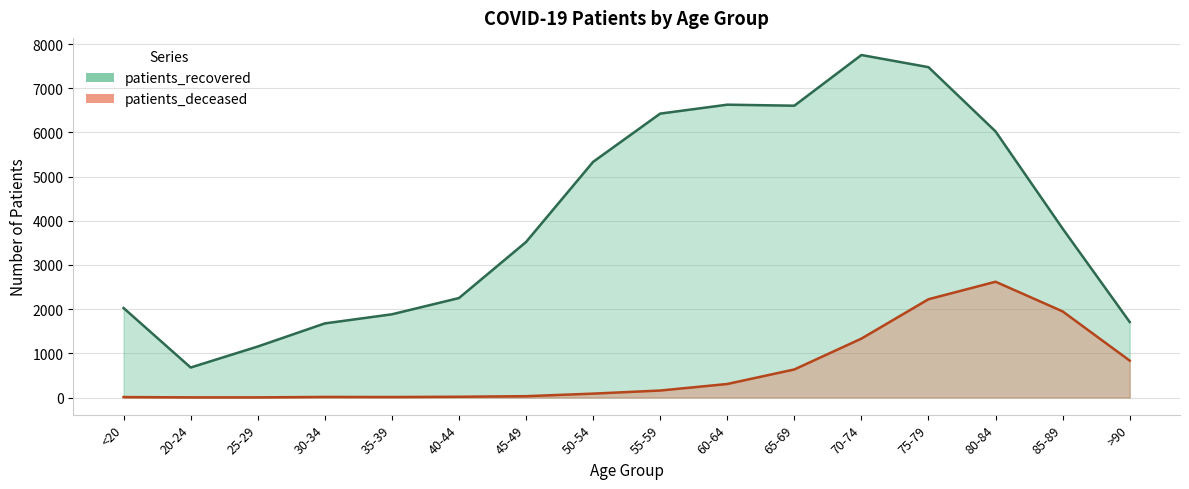

List the labels in order of patients_recovered value, smallest first.

20-24, 25-29, 30-34, >90, 35-39, <20, 40-44, 45-49, 85-89, 50-54, 80-84, 55-59, 65-69, 60-64, 75-79, 70-74